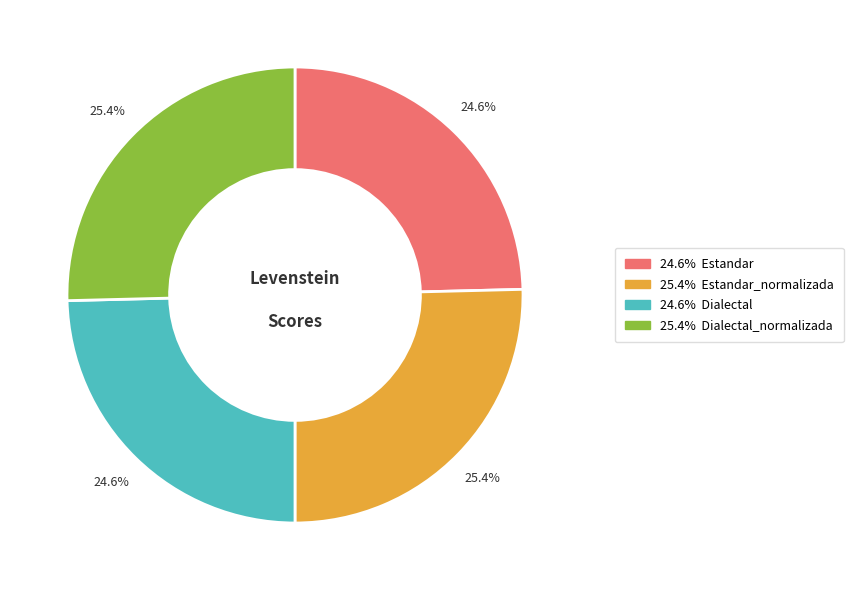

Is there any slice that represents more than half of the pie?

No